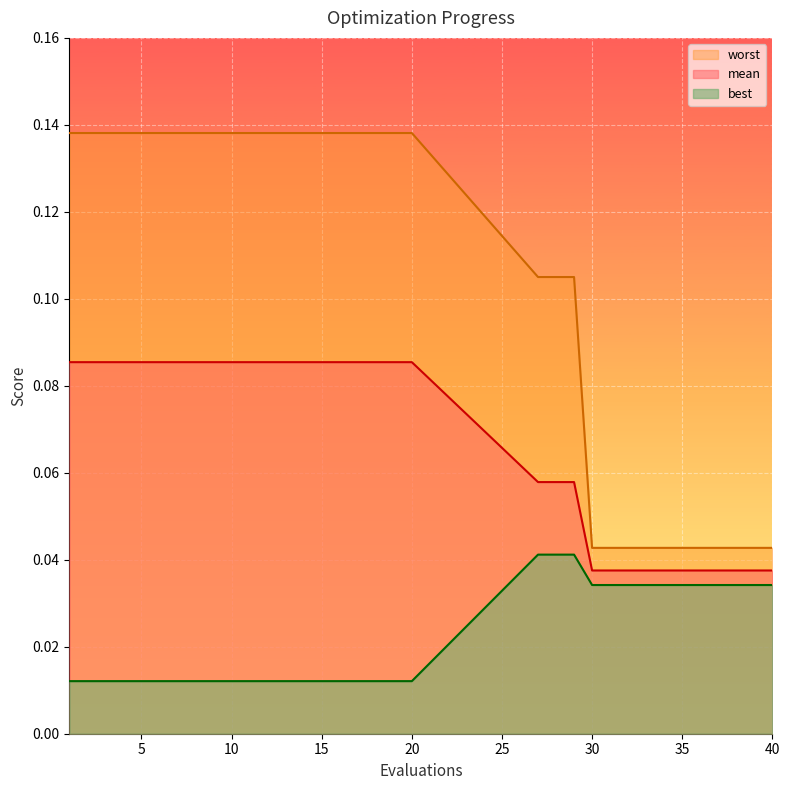

The value of worst_line at 20 is 0.1. True or false?

True